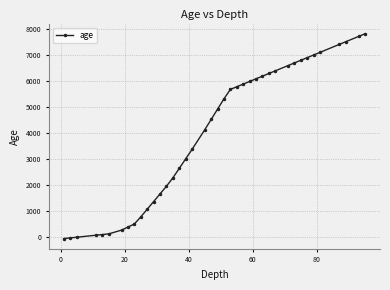

What is the greatest value displayed?

7826